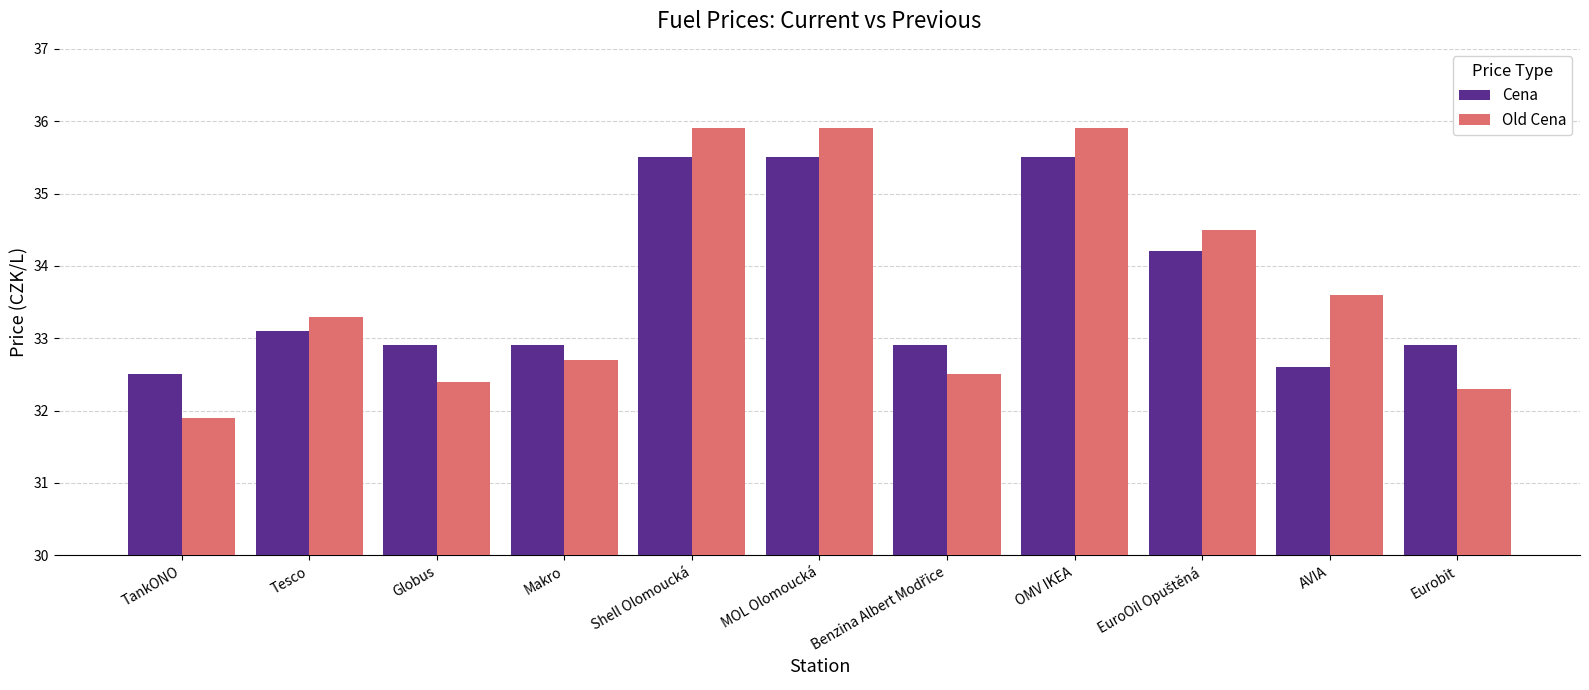

At how many categories does at least one series exceed 34?

4